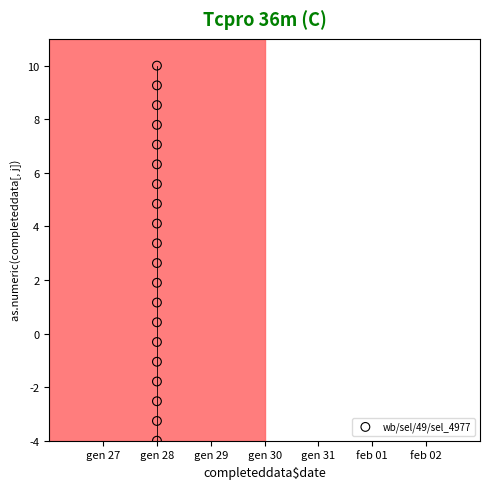

What is the range of Y values (max minus min)?

14.0